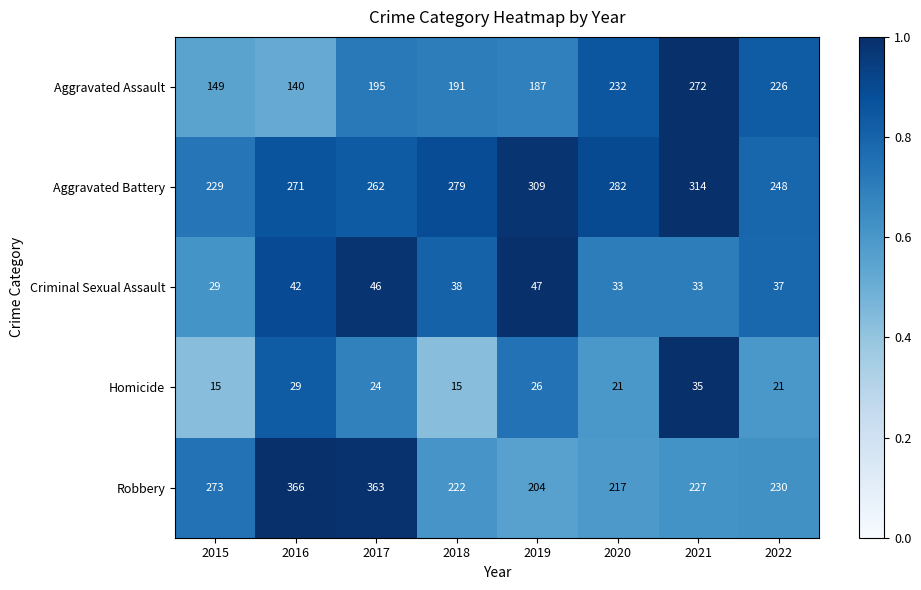

How many series are shown in this chart?

5